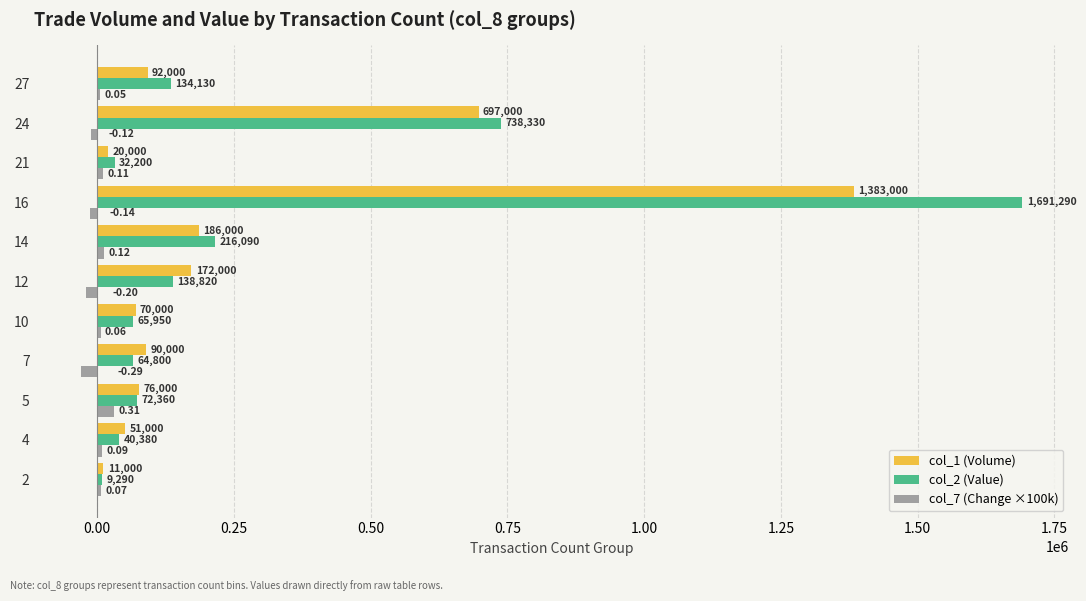

How many values in col_7 (Change ×100k) are above zero?

7